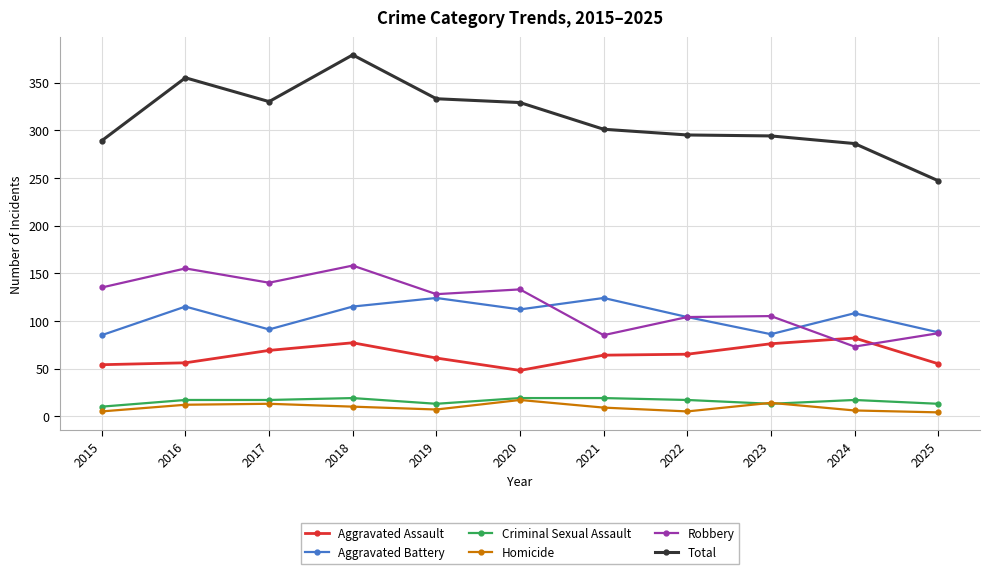

Is the value of Total at 2020 greater than the value of Homicide at 2023?

Yes